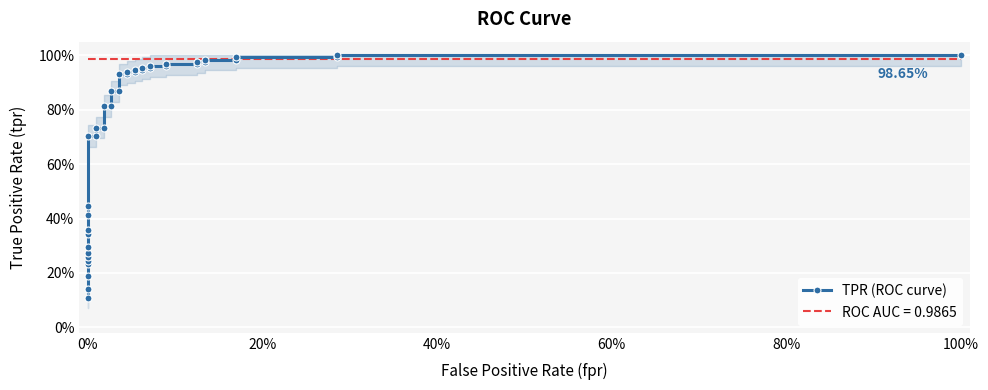

What is the average value?

0.7